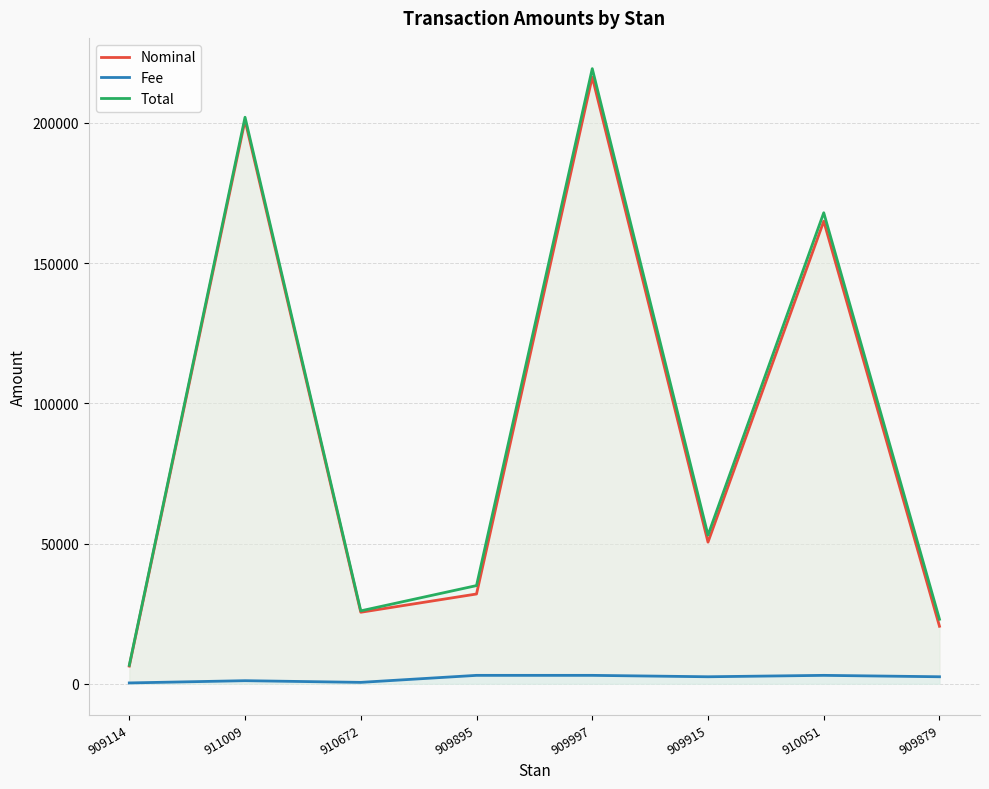

Where is the first local minimum for Total?

910672